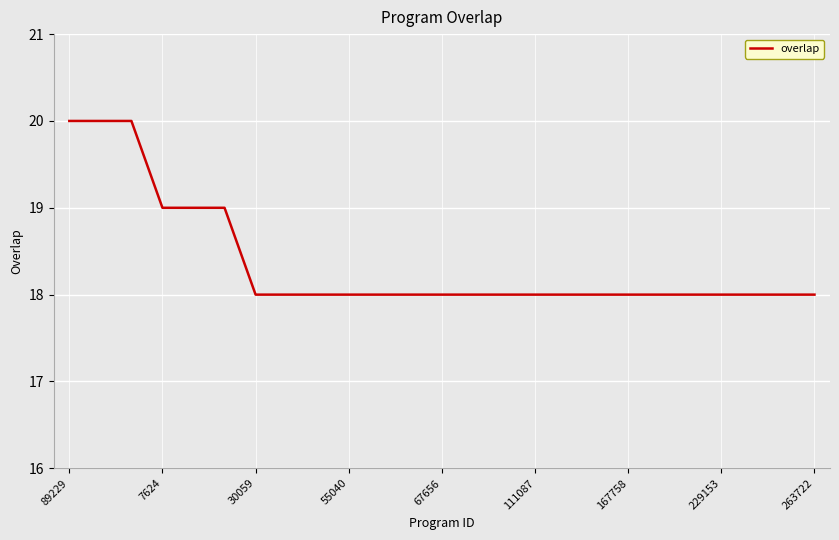

What is the difference between the maximum and second lowest values?

2